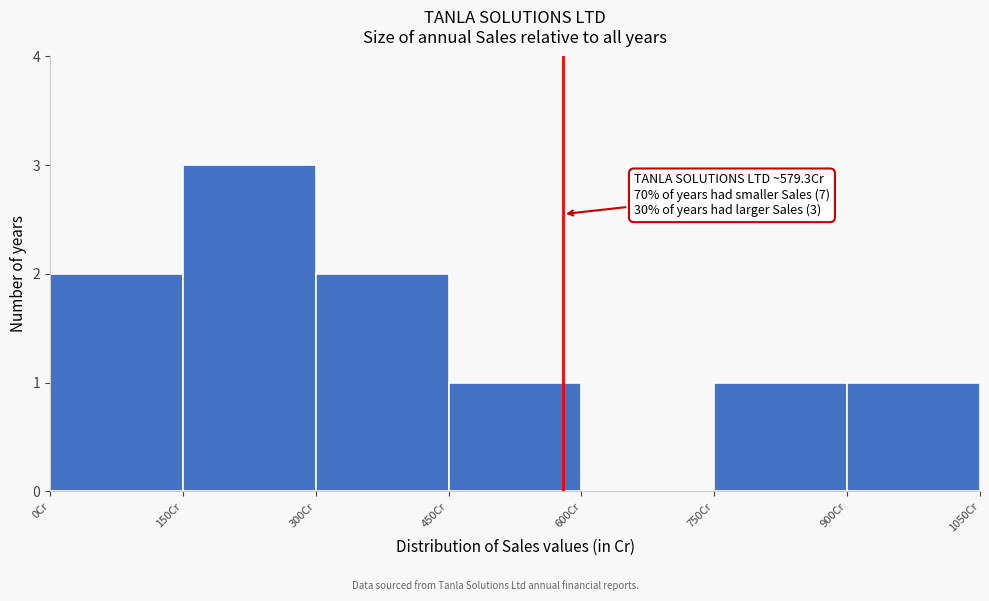

Which range on the x-axis has the tallest bar?

150 to 300